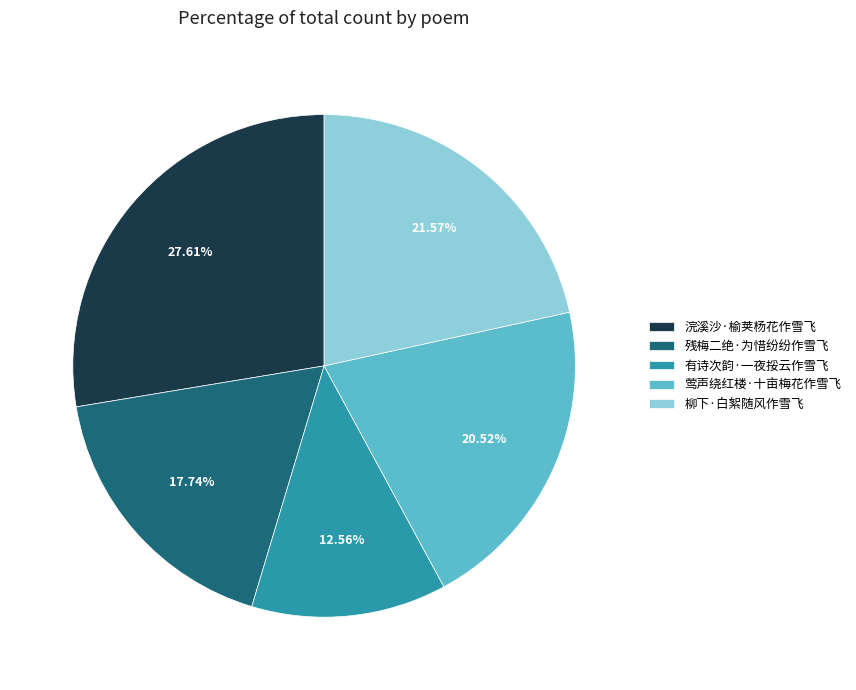

How many segments does this pie chart have?

5